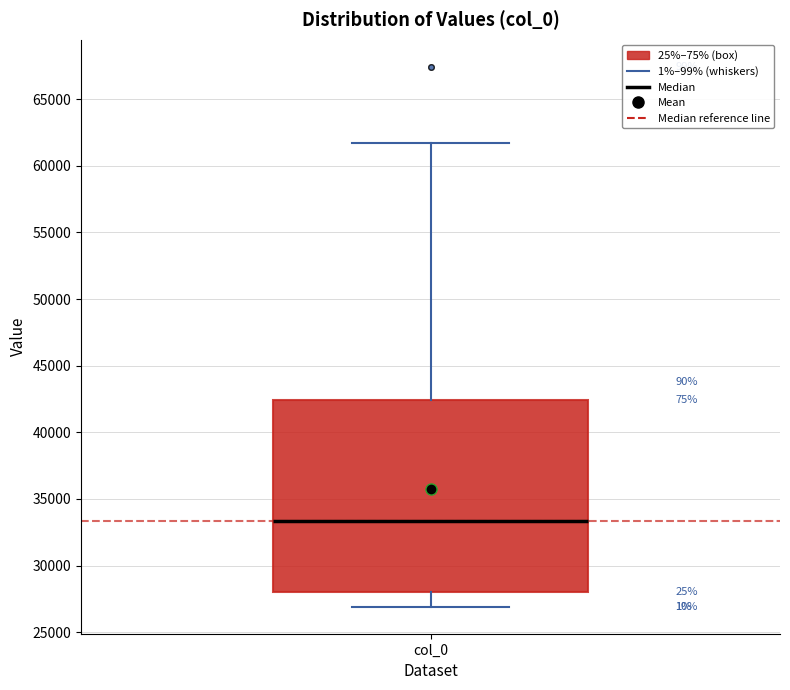

Where is the upper edge of the box for col_0 on the y-axis? The values are not printed on the chart, so give them approximately, as read against the axis.

42500